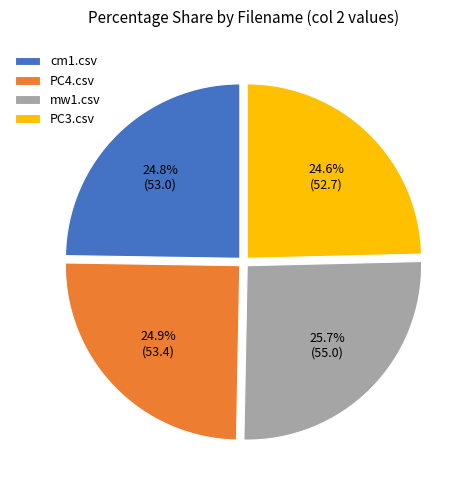

Which category has the biggest portion of the pie?

mw1.csv